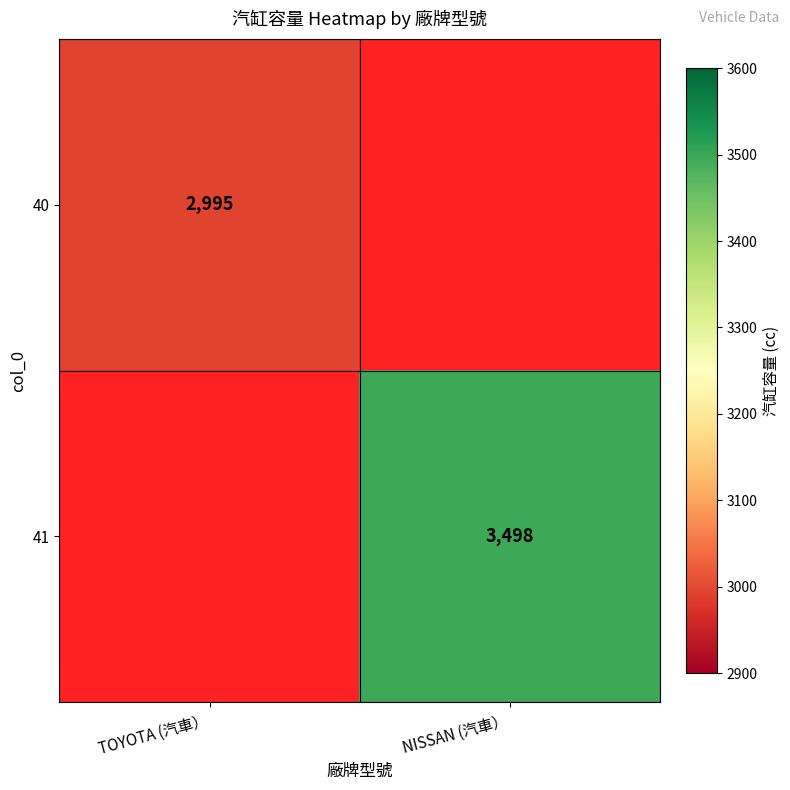

True or false: 40 has a value of 4037 at TOYOTA (汽車）.

False